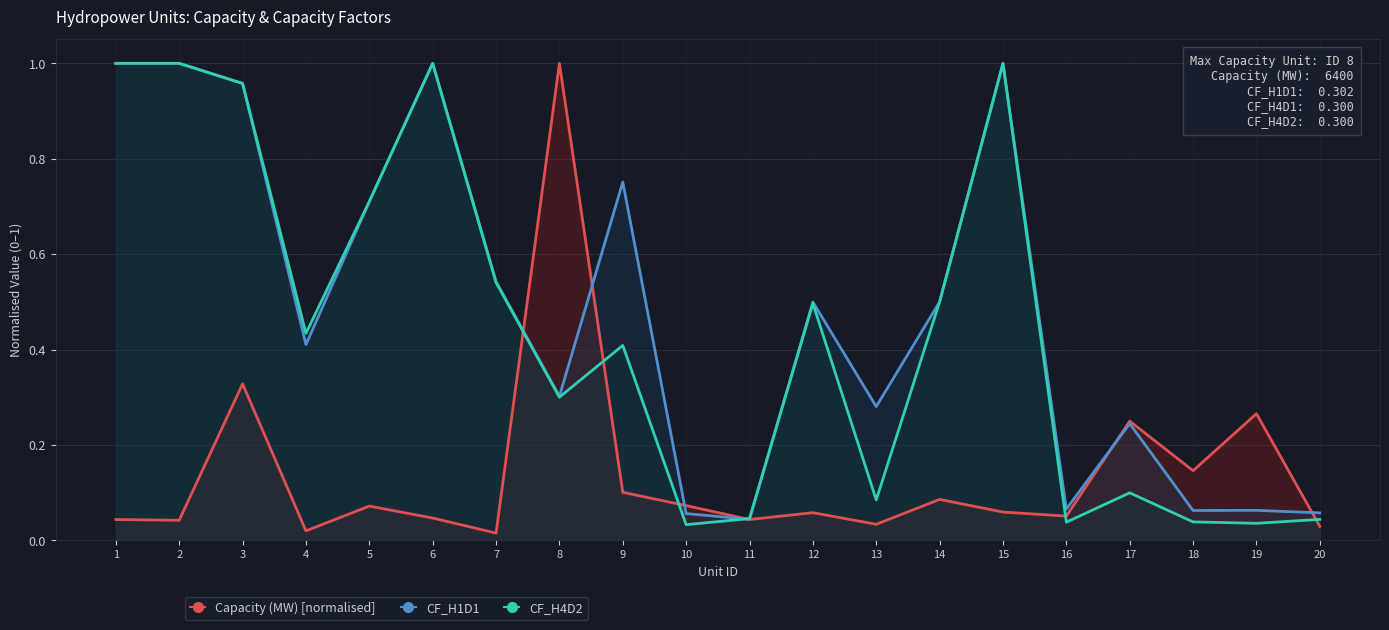

List the series in order of their peak value, highest first.

Capacity (MW) [normalised], CF_H1D1, CF_H4D2